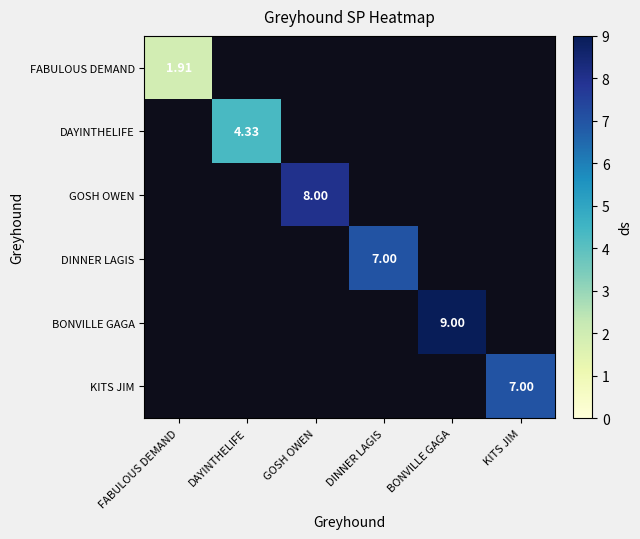

What is the total value across all series at BONVILLE GAGA?

9.0